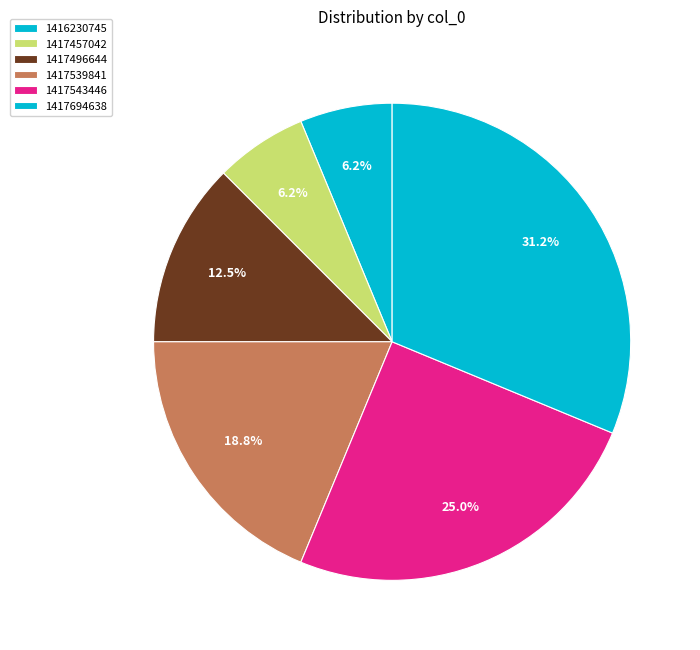

Count the number of slices in the pie.

6